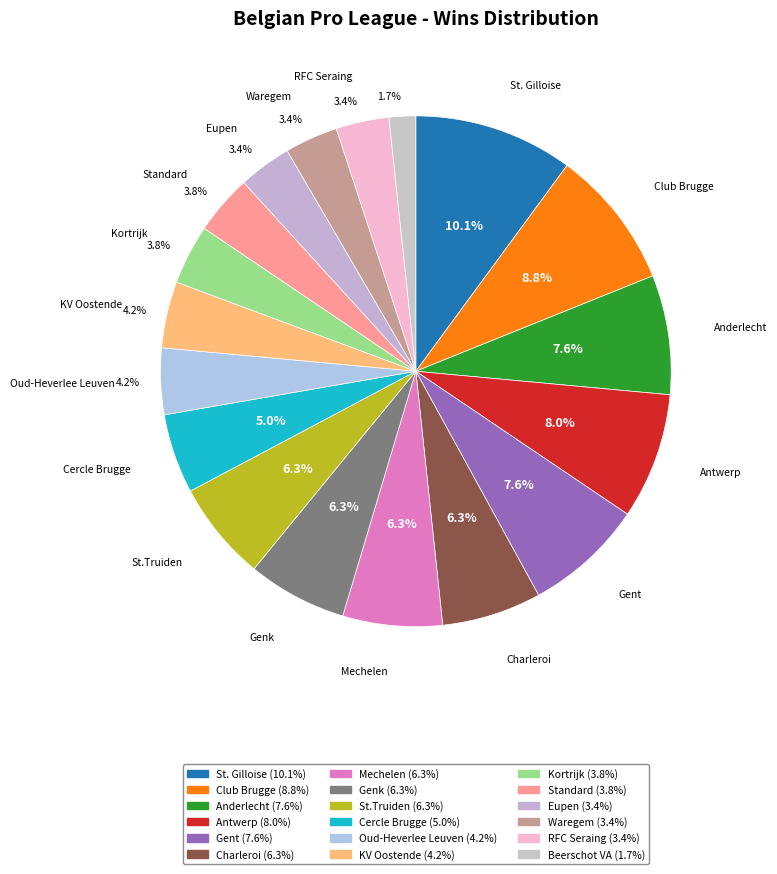

Count the number of slices in the pie.

18